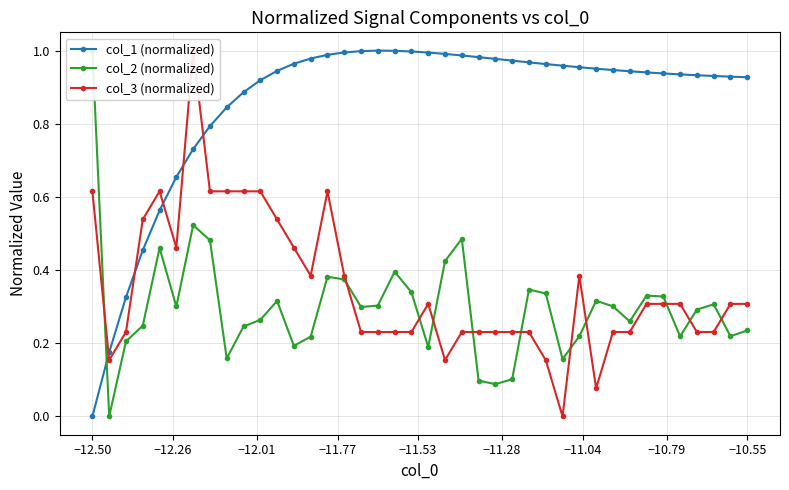

True or false: col_2 (normalized) has more than 1 points higher than both neighbors.

True